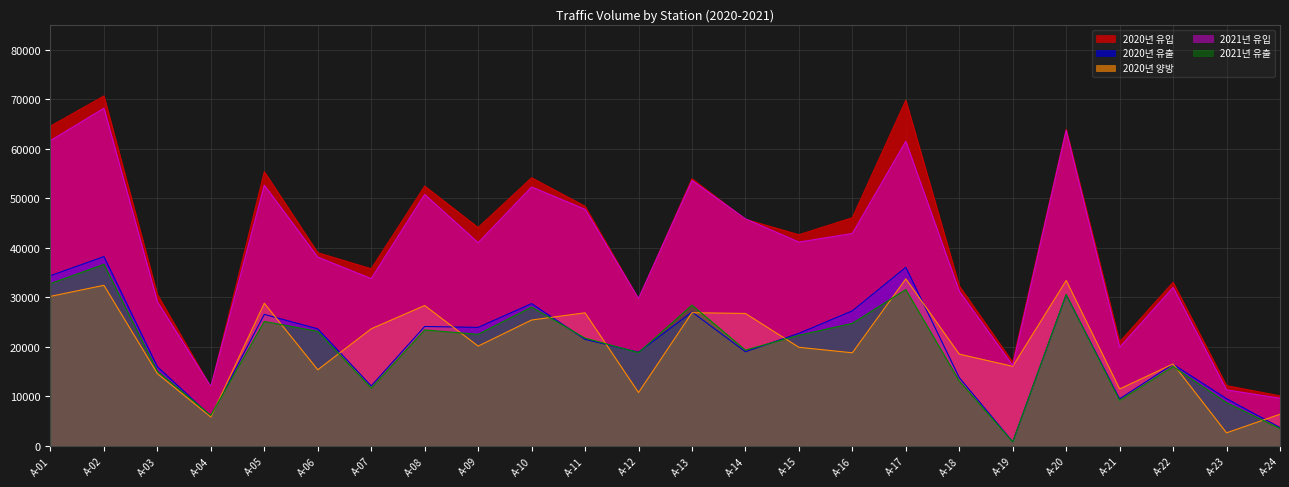

Reading left to right, extract all data points from this chart.

2020년 유입: 64560	70637	30570	11832	55353	39000	35754	52449	44075	54133	48378	29686	53936	45749	42628	46063	69782	32305	16897	63920	20999	33026	12169	10097
2020년 유출: 34370	38217	15979	6003	26553	23627	12109	24107	23926	28721	21512	18916	27045	19011	22723	27264	36054	13781	832	30523	9507	16484	9532	3707
2020년 양방: 30190	32420	14591	5829	28800	15373	23645	28342	20149	25412	26866	10770	26891	26738	19905	18799	33728	18524	16065	33397	11492	16542	2637	6390
2021년 유입: 61628	68168	29086	11963	52628	38112	33772	50765	41021	52273	47768	29730	53578	45839	41143	42890	61490	31220	16232	63685	19913	31989	11306	9618
2021년 유출: 32779	36646	15075	6180	25127	23122	11682	23406	22524	28028	21762	18831	28420	19345	22329	24742	31556	13108	827	30574	9182	16027	8723	3506